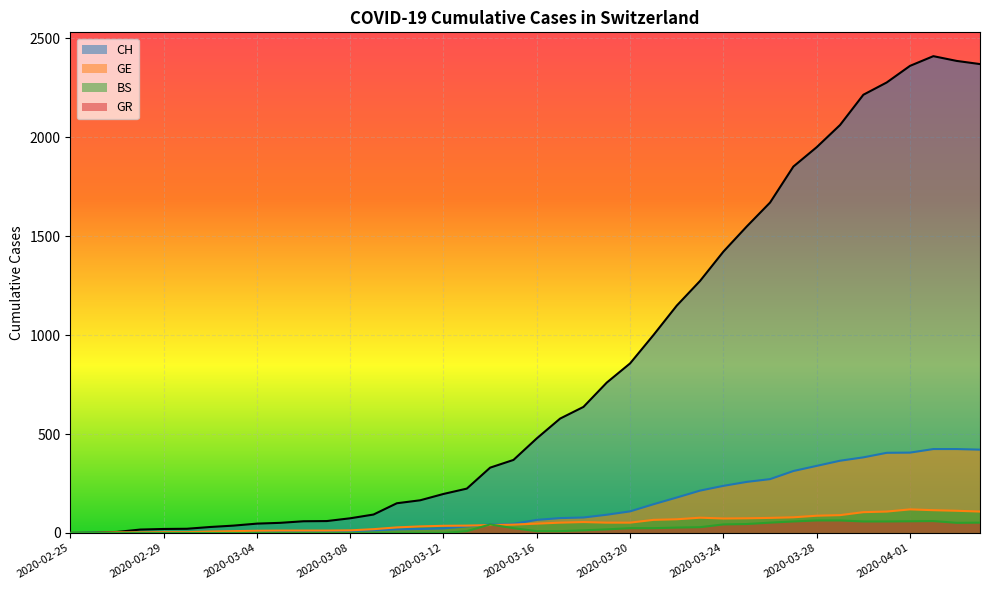

What is the sum of the BS values at 2020-03-13 and 2020-03-11?

70